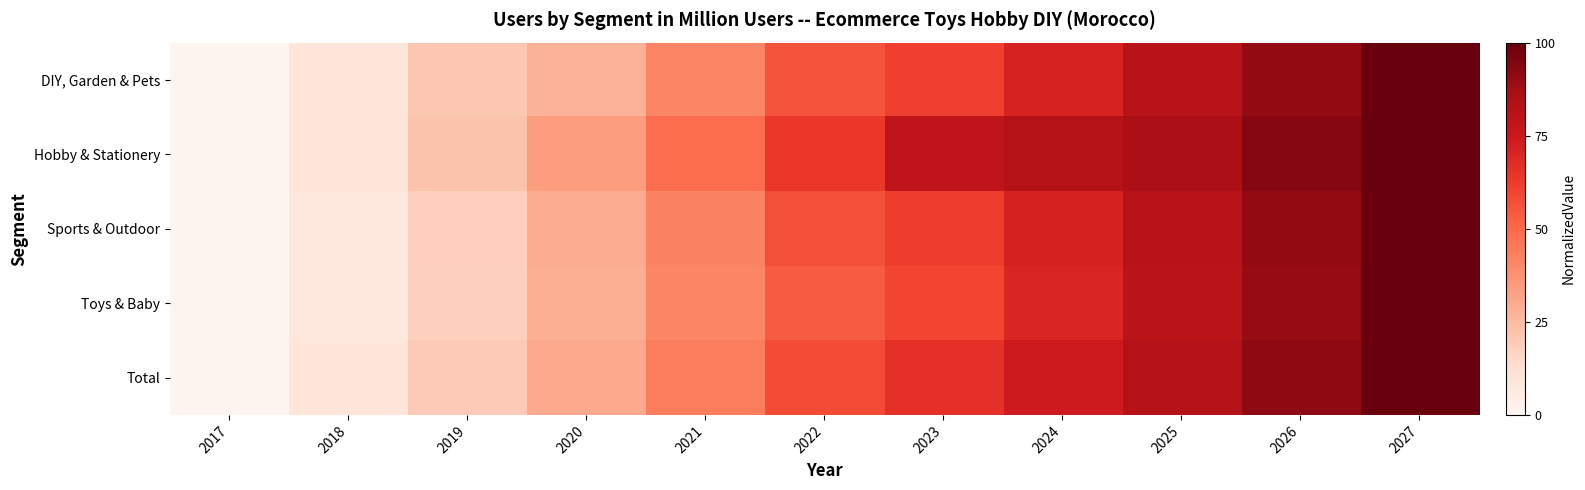

What is the spread (max minus min) of values at 2023?

19.3